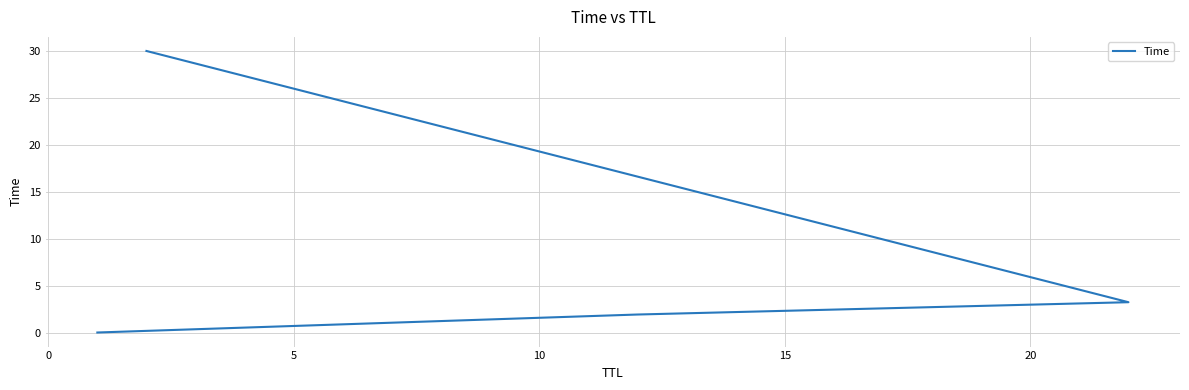

What is the sum of the values at 10 and 0?

31.9